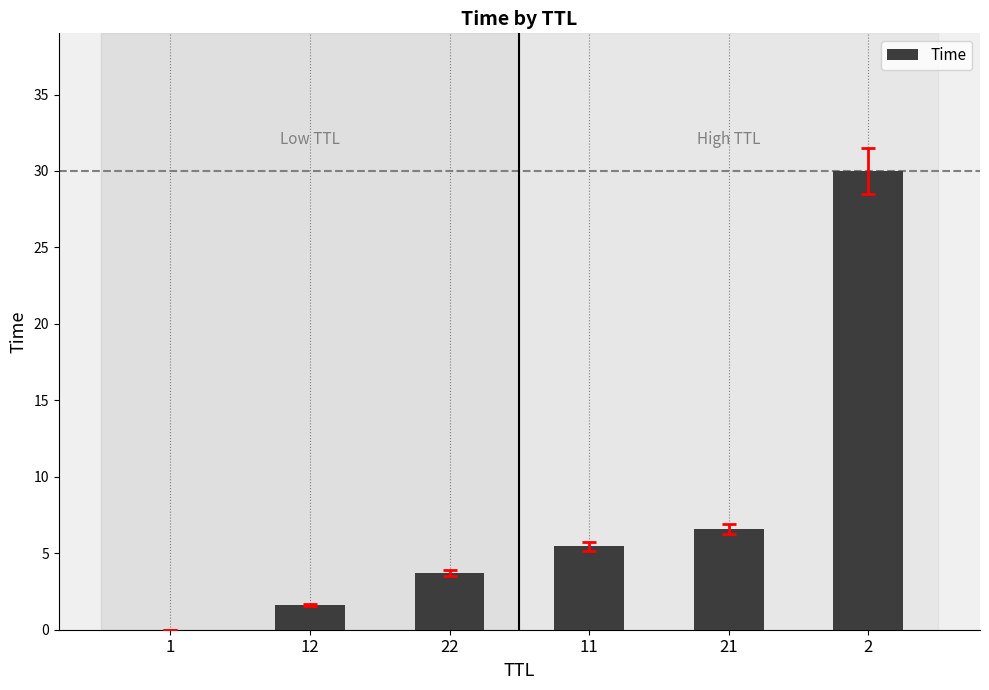

At which label does the data first exceed 5?

11